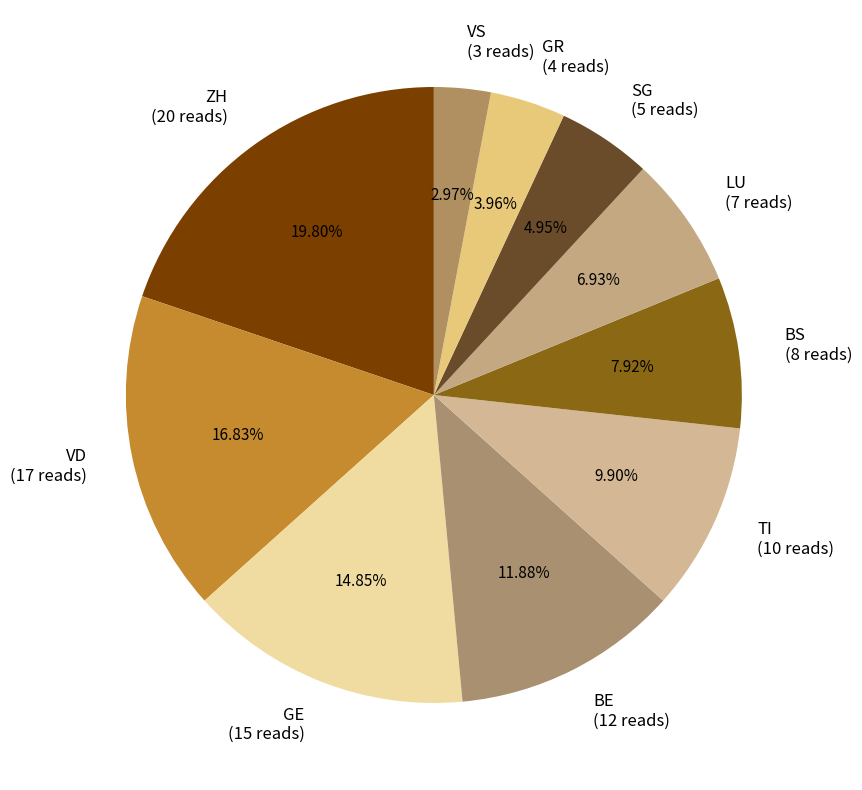

Which has a higher value, BS (8 reads) or TI (10 reads)?

TI (10 reads)